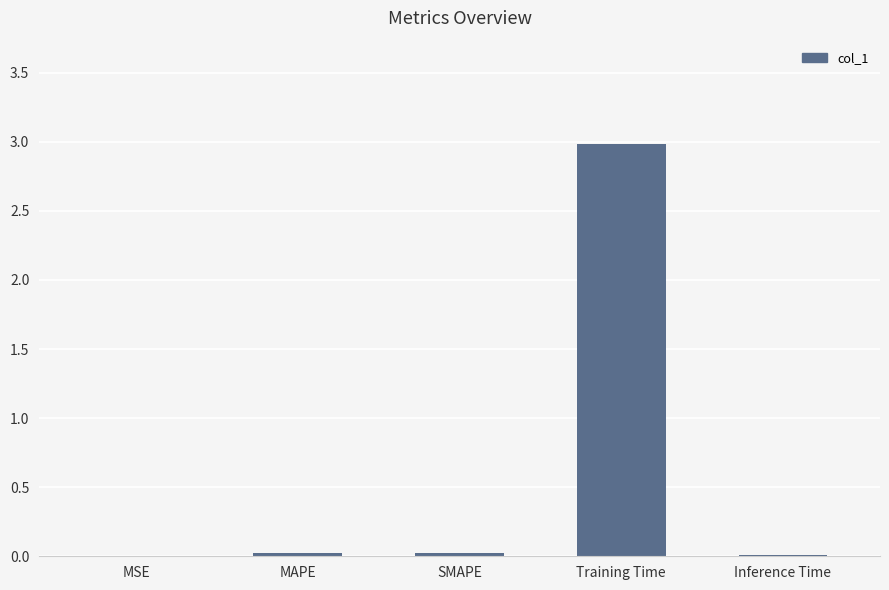

What is the sum of all values?

3.0